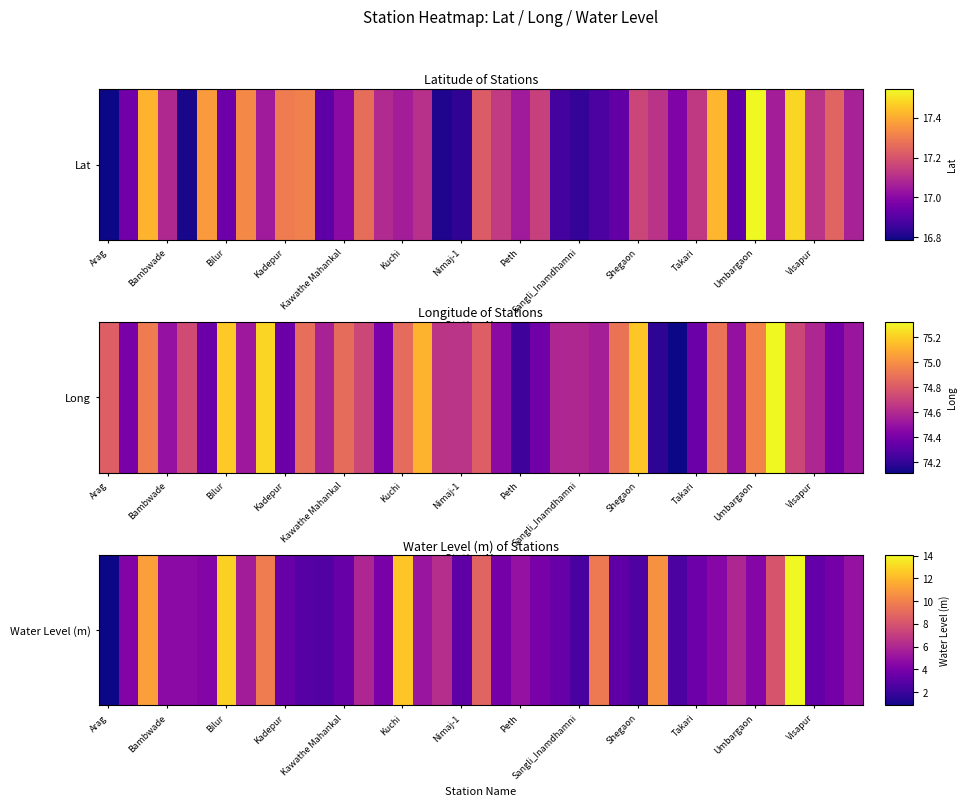

The chart shows a value of 8.7 at 19. True or false?

True